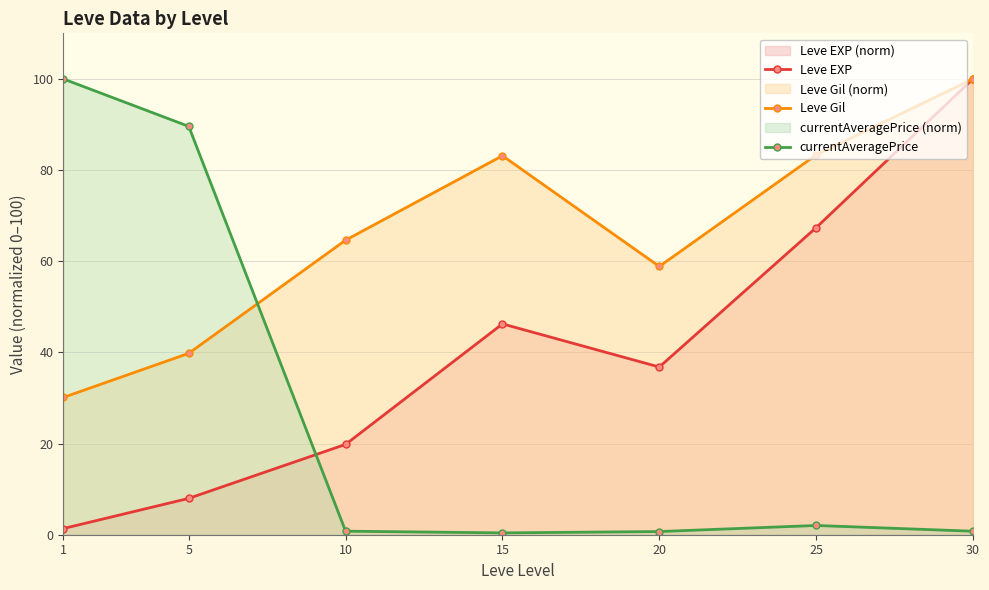

The value of currentAveragePrice at 20 is 1.0. True or false?

False